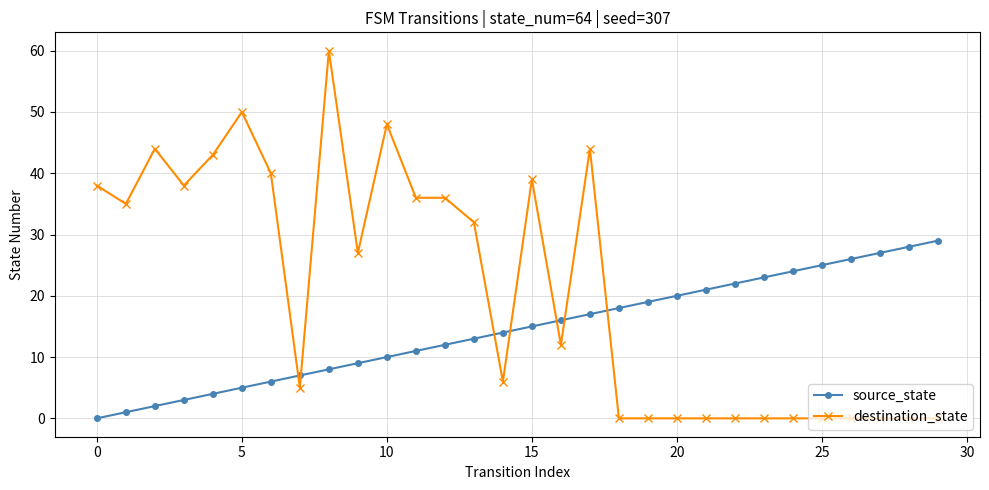

True or false: source_state and destination_state intersect in this chart.

True